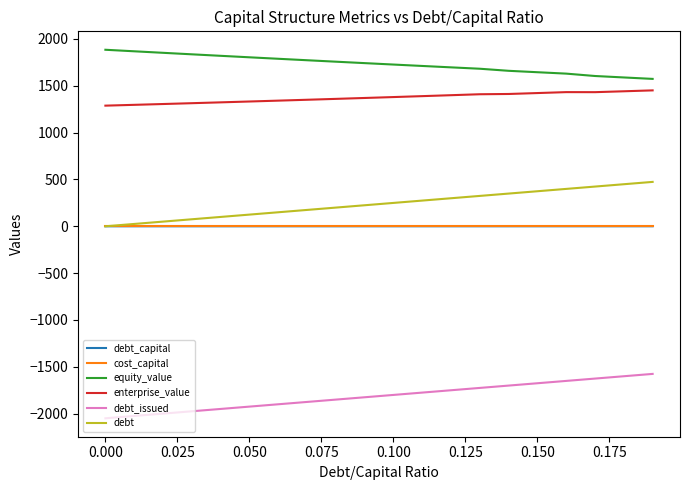

What is the highest value of the enterprise_value series?

1450.7